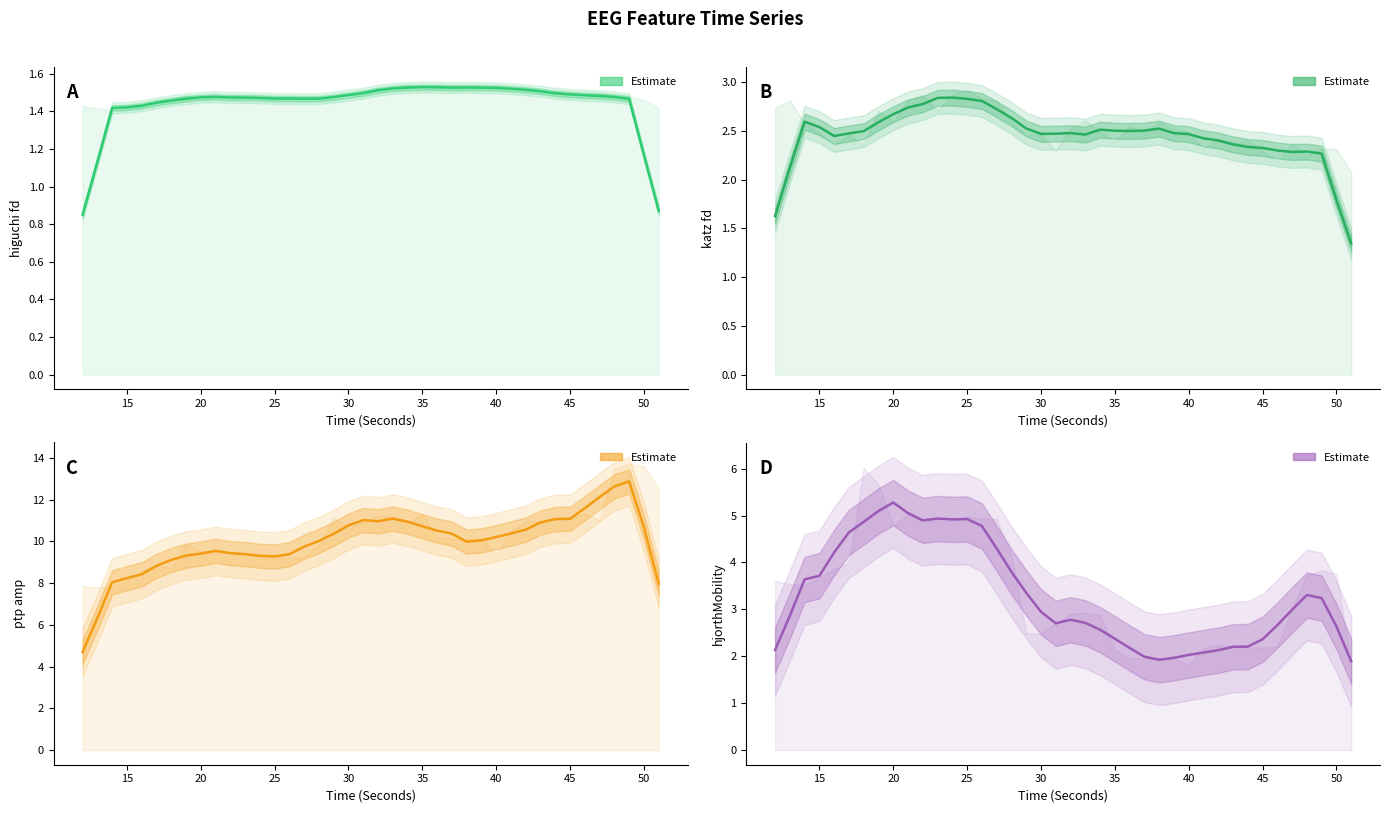

What is the difference between the maximum and minimum values in the hjorthMobility_EEG series?

3.4